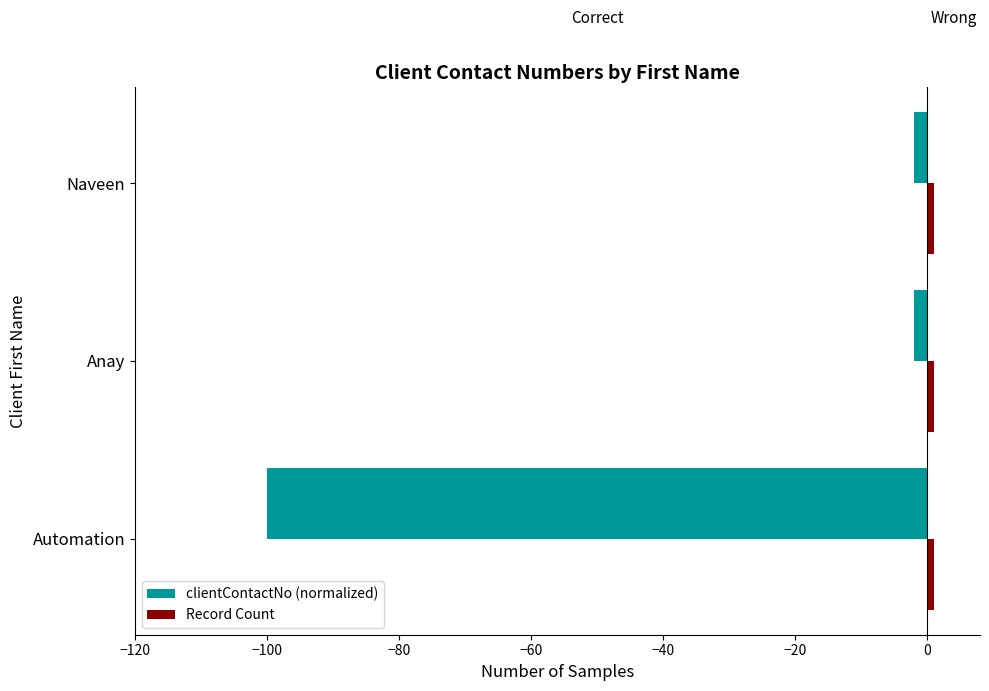

What is the smallest value displayed?

-100